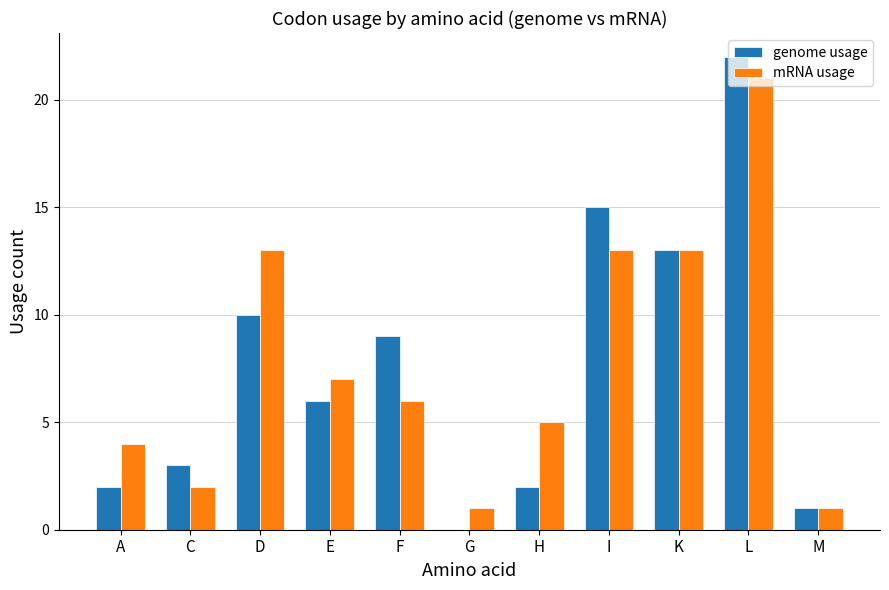

Is the value of mRNA usage at K greater than the value of genome usage at H?

Yes